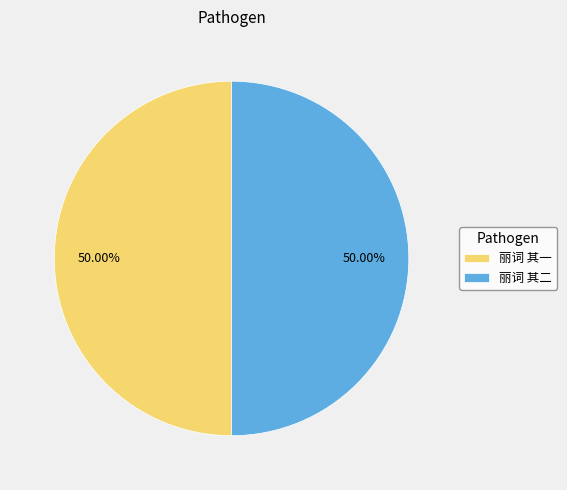

The 丽词 其一 slice represents 57% of the pie. True or false?

False